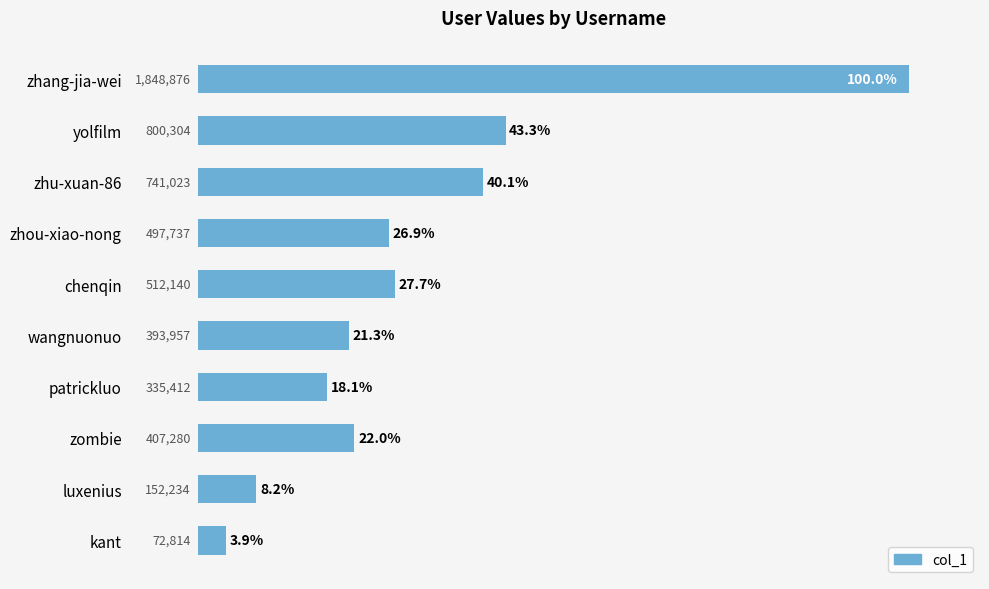

Where is the data nearest to the value 51?

yolfilm